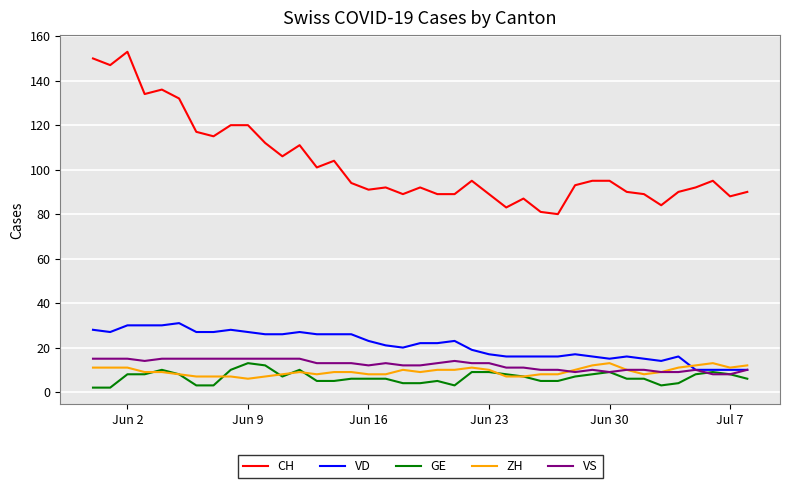

What is the highest value of the VD series?

31